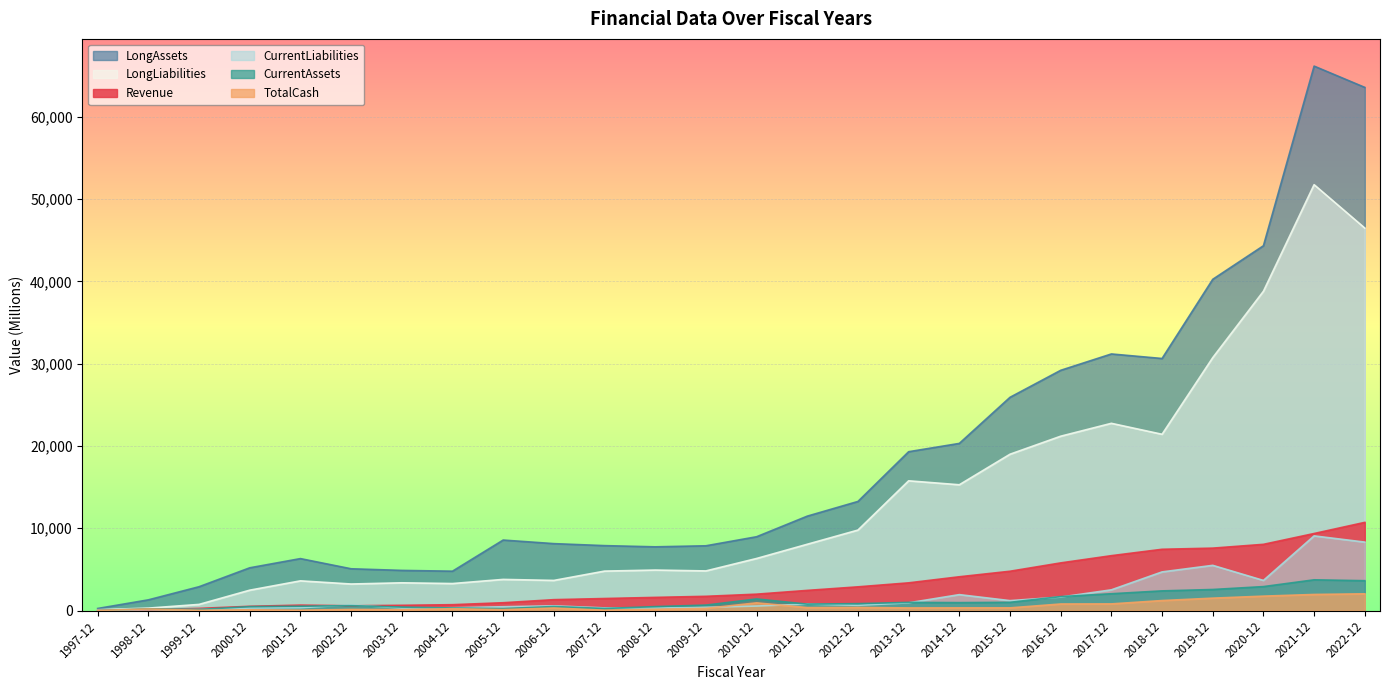

Between 2018-12 and 2022-12, which series saw the biggest shift?

LongAssets